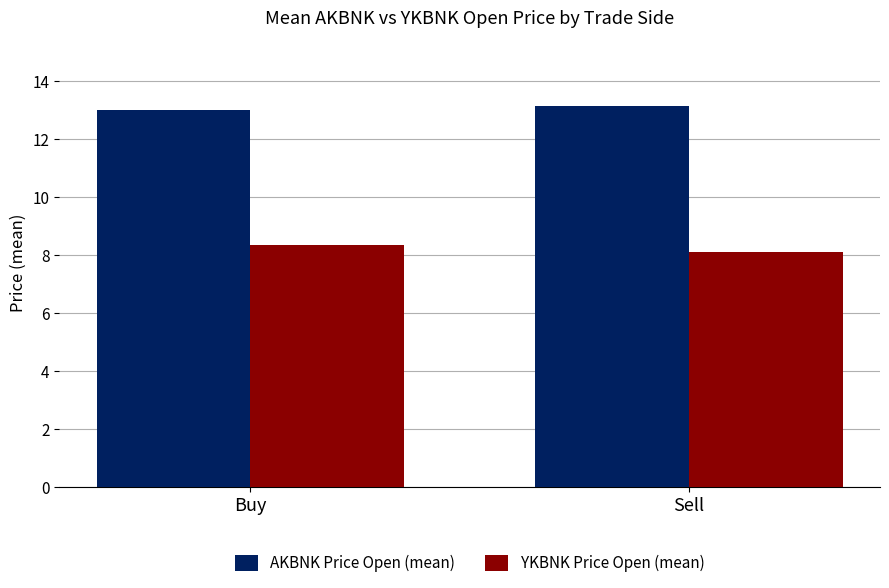

At which category does the chart reach its minimum across all series?

Sell